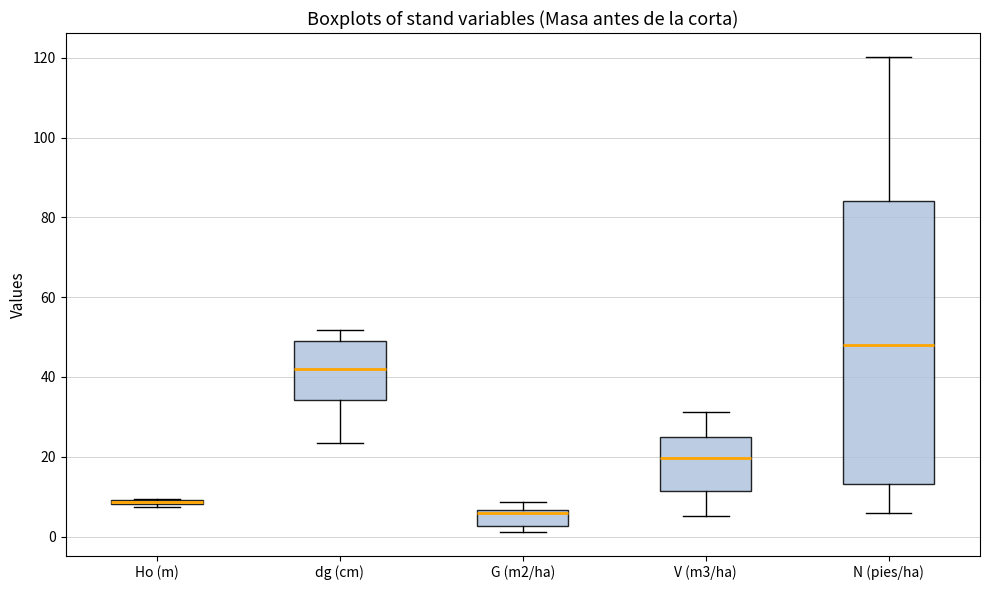

Which box is the tallest, from its lower edge to its upper edge?

N (pies/ha)